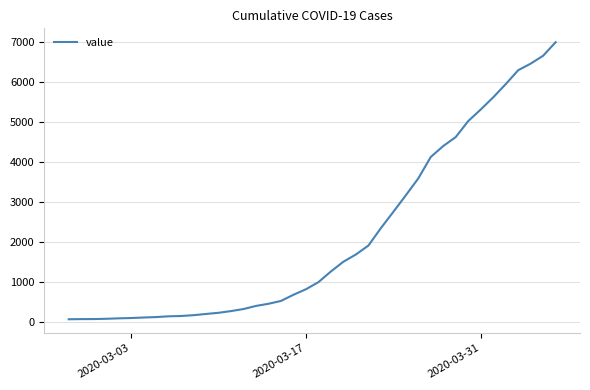

What is the maximum value shown in the chart?

7003